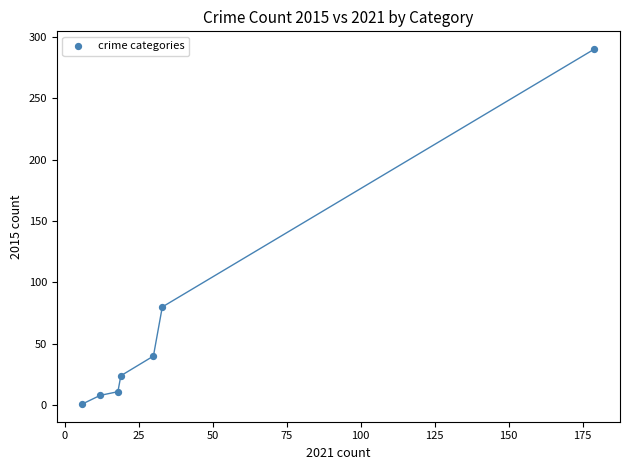

What Y value in the scatter plot is closest to 145?

80